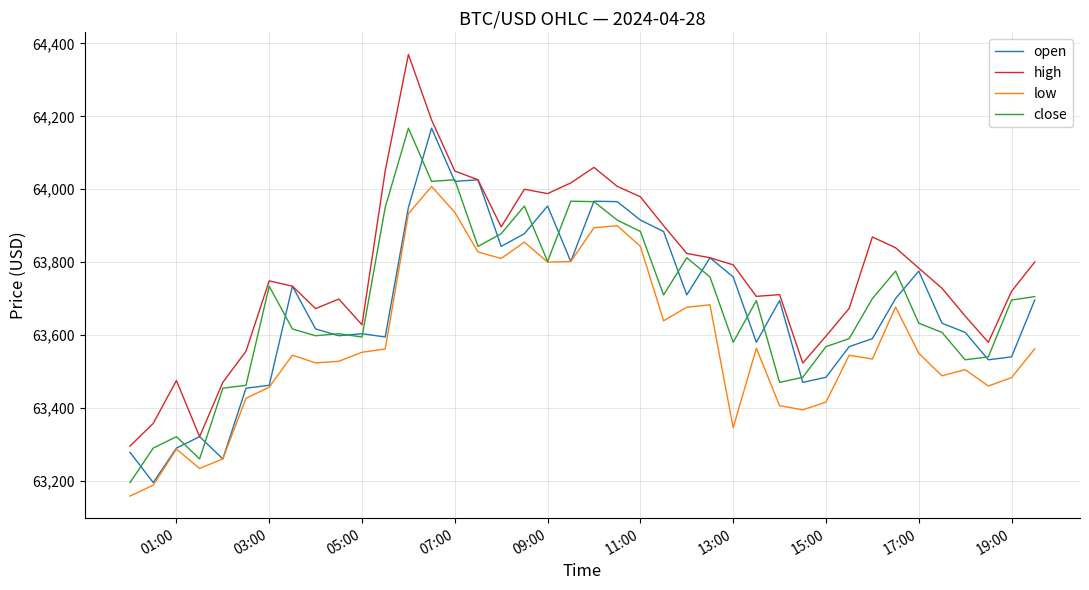

Which series has the largest total across all categories?

high